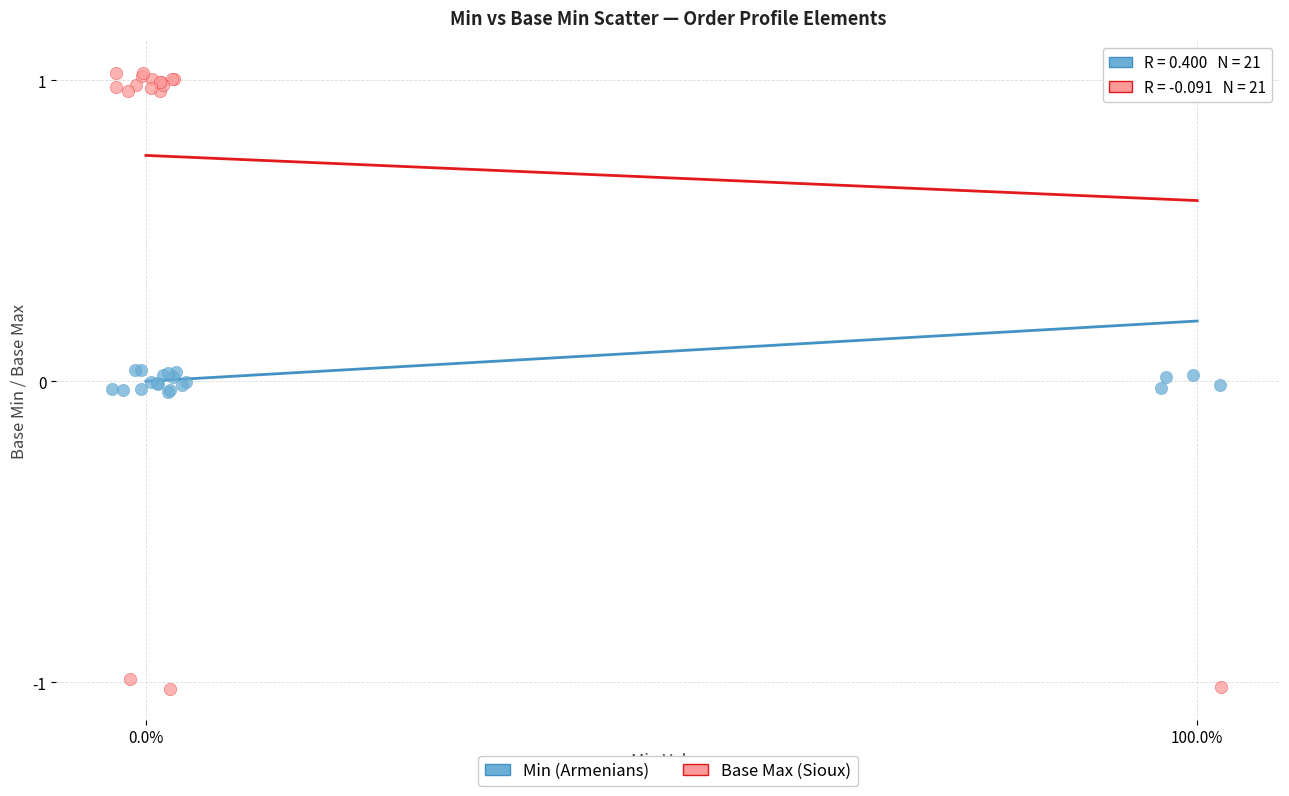

Which series contains the lowest Y value?

Base Max (Sioux)